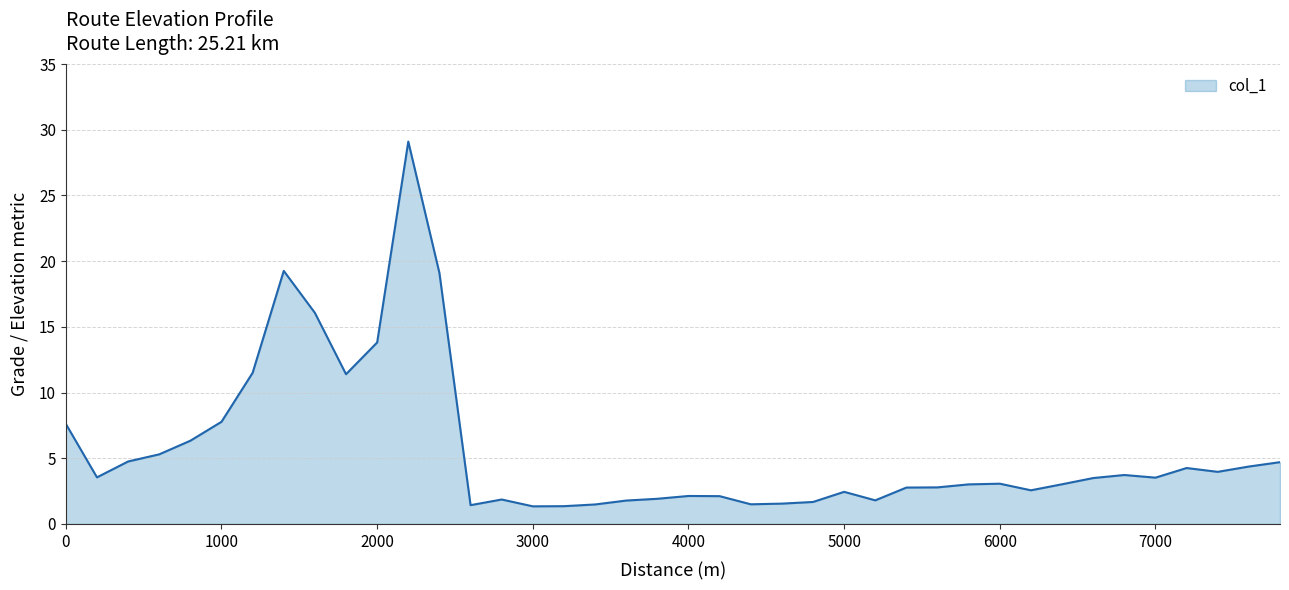

What is the greatest value displayed?

29.1